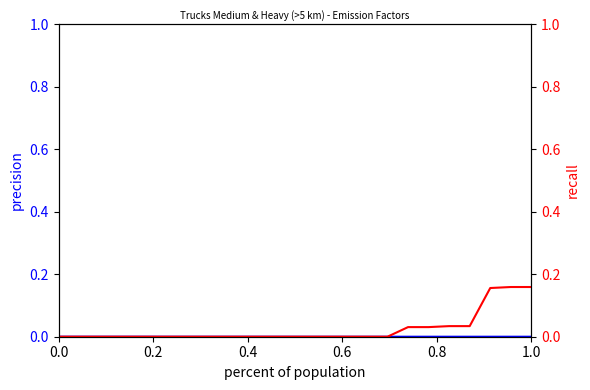

The precision series shows 0.0 at 9. True or false?

False